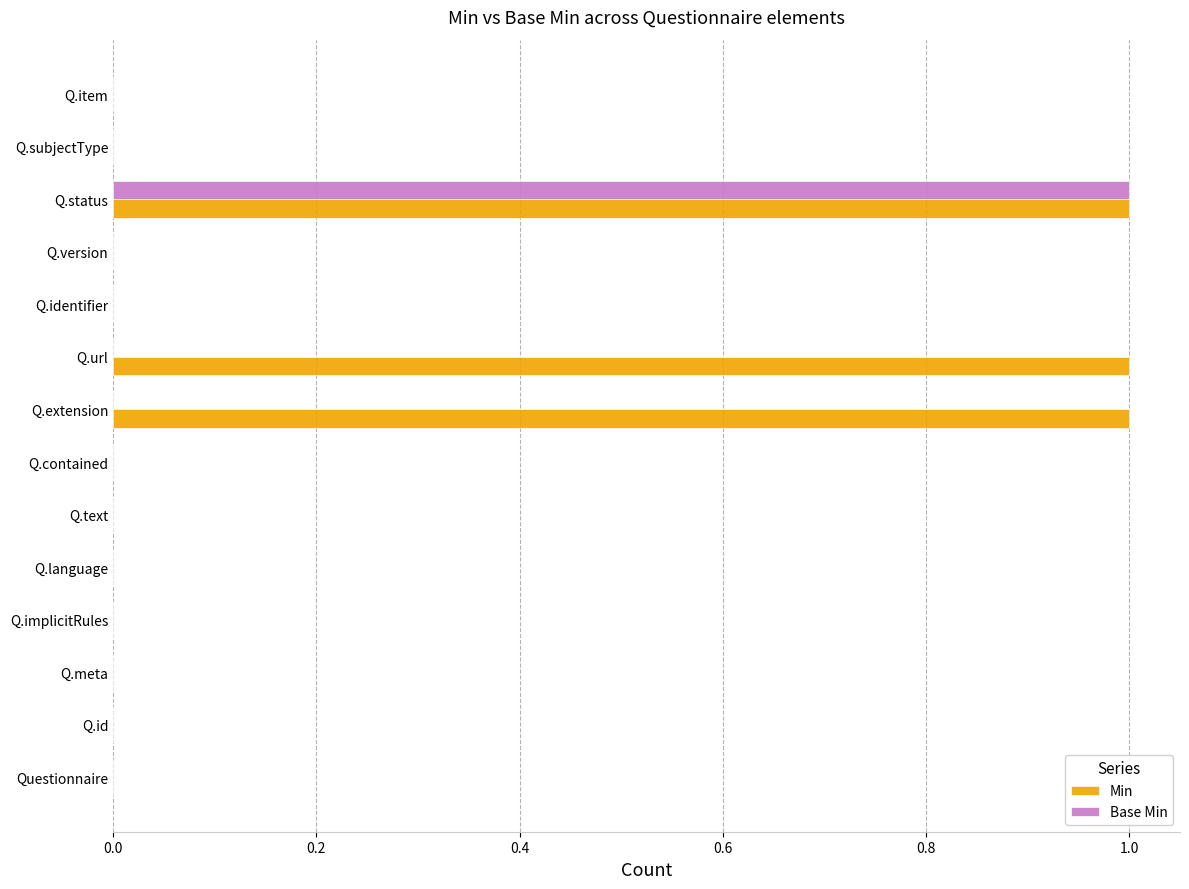

What is the sum of all Min values?

3